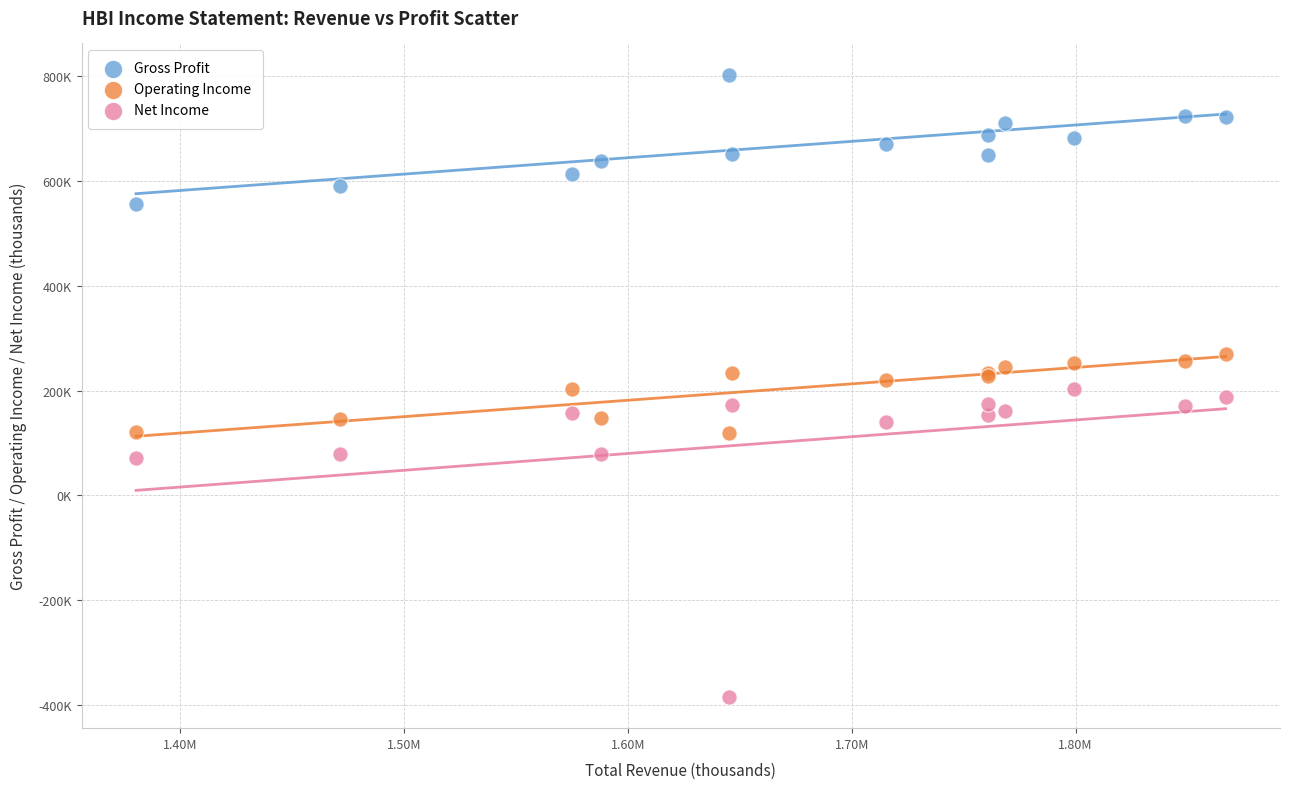

What are all the series names shown in the legend?

Gross Profit, Operating Income, Net Income